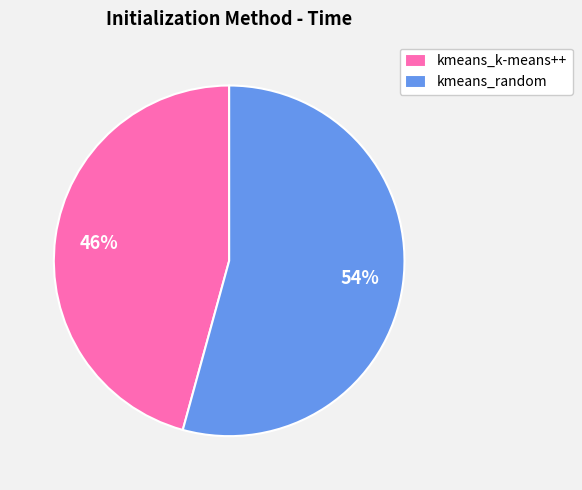

What percentage is the kmeans_k-means++ slice, to the nearest percent?

46%